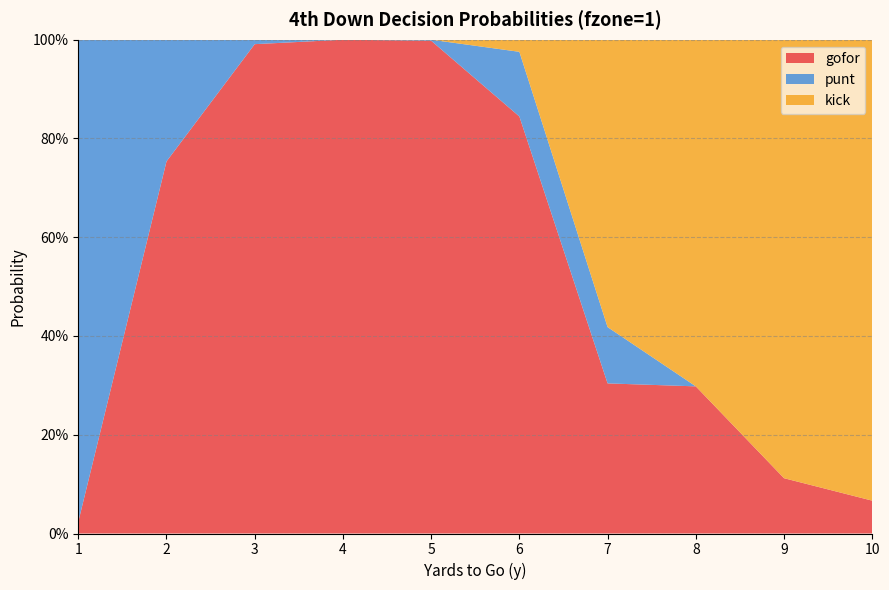

Reading left to right, extract all data points from this chart.

gofor: 1=0.0	2=0.8	3=1.0	4=1.0	5=1.0	6=0.8	7=0.3	8=0.3	9=0.1	10=0.1
punt: 1=1.0	2=0.2	3=0.0	4=0.0	5=0.0	6=0.1	7=0.1	8=0.0	9=0.0	10=0.0
kick: 1=0.0	2=0.0	3=0.0	4=0.0	5=0.0	6=0.0	7=0.6	8=0.7	9=0.9	10=0.9